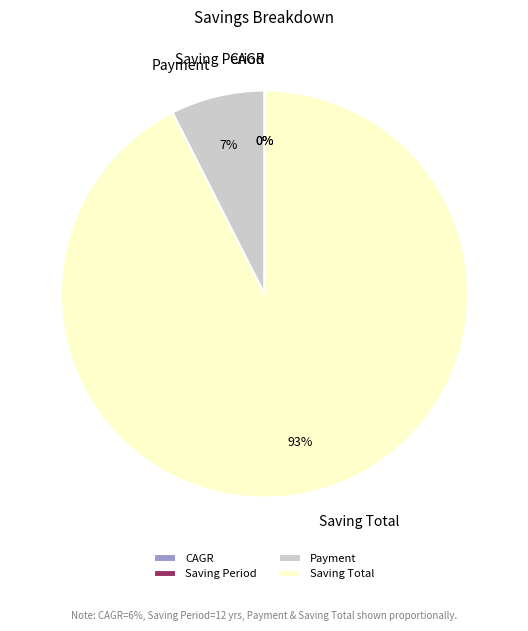

Which category has the biggest portion of the pie?

Saving Total